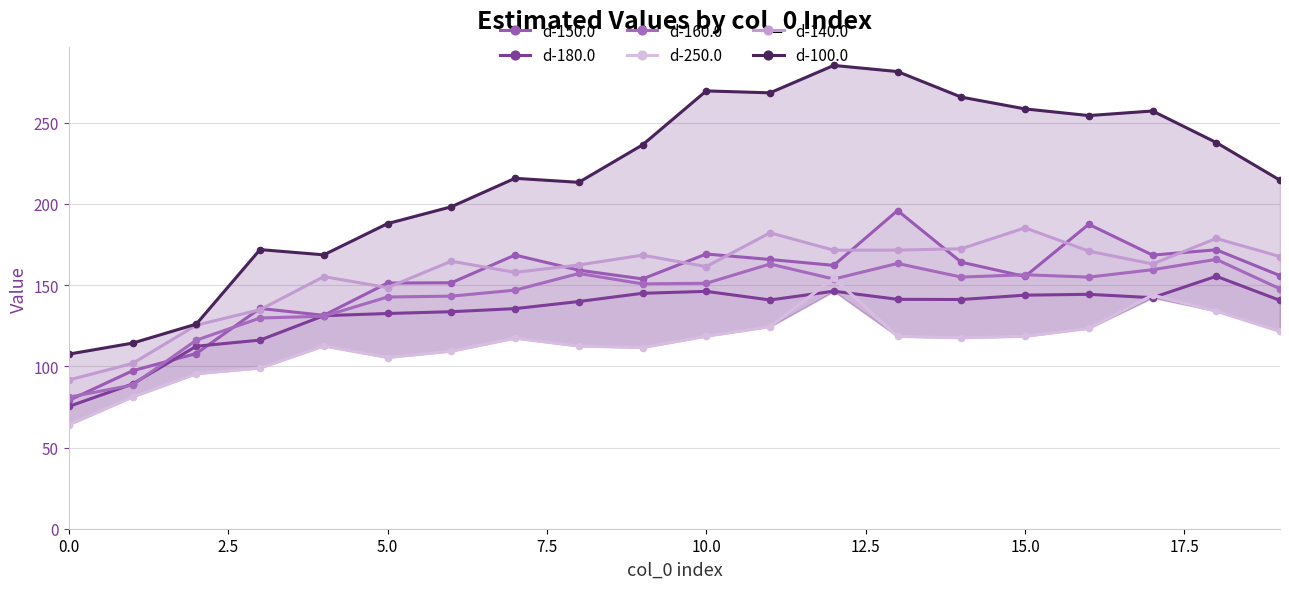

Is it true that d-250.0 equals 74.3 at 10?

False